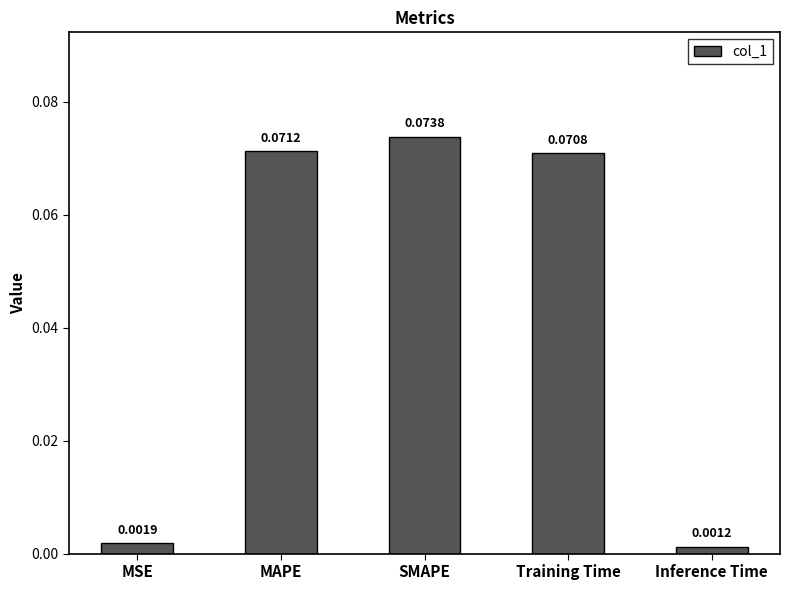

What is the label of the 1st bar from the right?

Inference Time